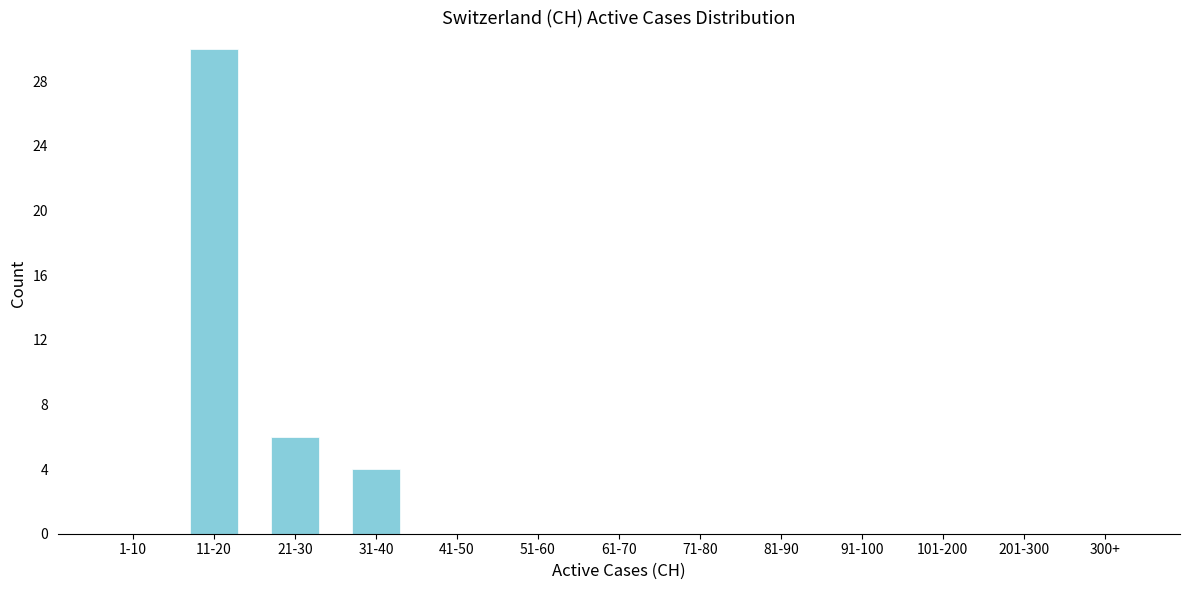

Reading left to right, list all the values displayed in this chart.

1-10=0	11-20=30	21-30=6	31-40=4	41-50=0	51-60=0	61-70=0	71-80=0	81-90=0	91-100=0	101-200=0	201-300=0	300+=0